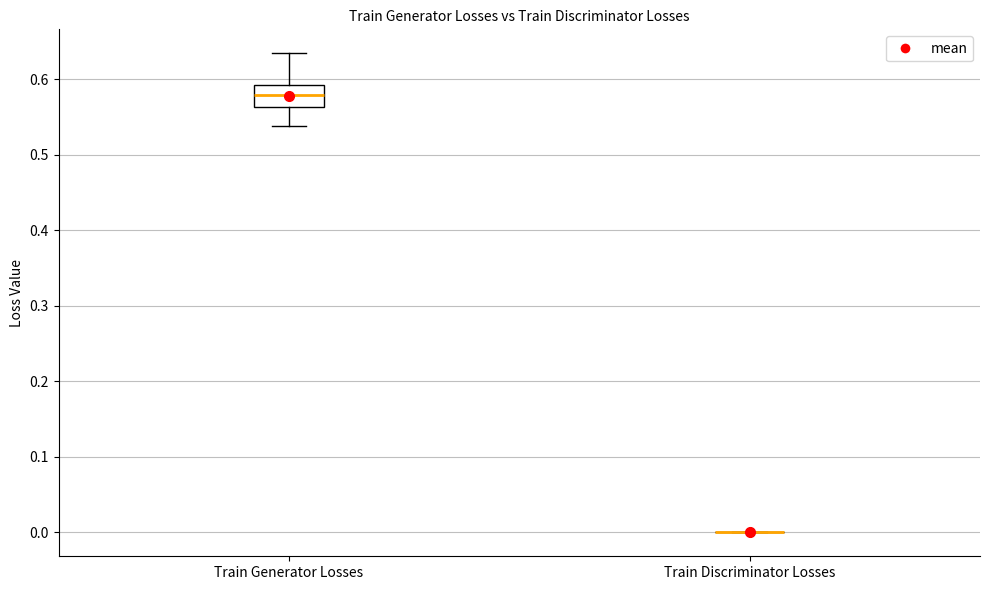

Reading left to right, read every box against the y-axis: the position of its median line, the range the box covers, and the ends of its whiskers. The values are not printed on the chart, so give them approximately, as read against the axis.

Train Generator Losses: median 0.58, box 0.56 to 0.59, whiskers 0.54 to 0.63
Train Discriminator Losses: box collapsed to a line at 0.00, whiskers 0.00 to 0.00